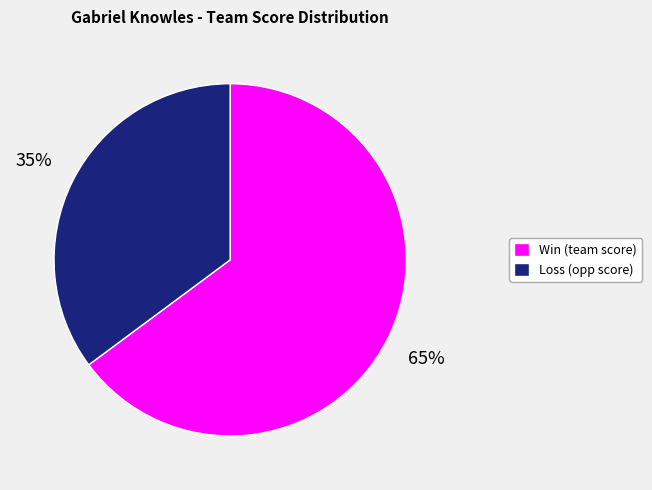

To the nearest percent, what portion does Loss (opp score) represent?

35%